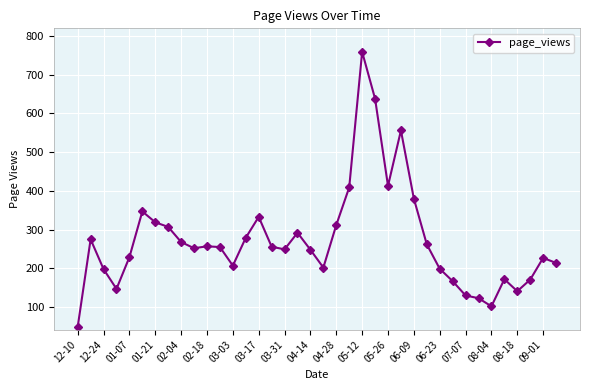

What is the smallest value displayed?

49